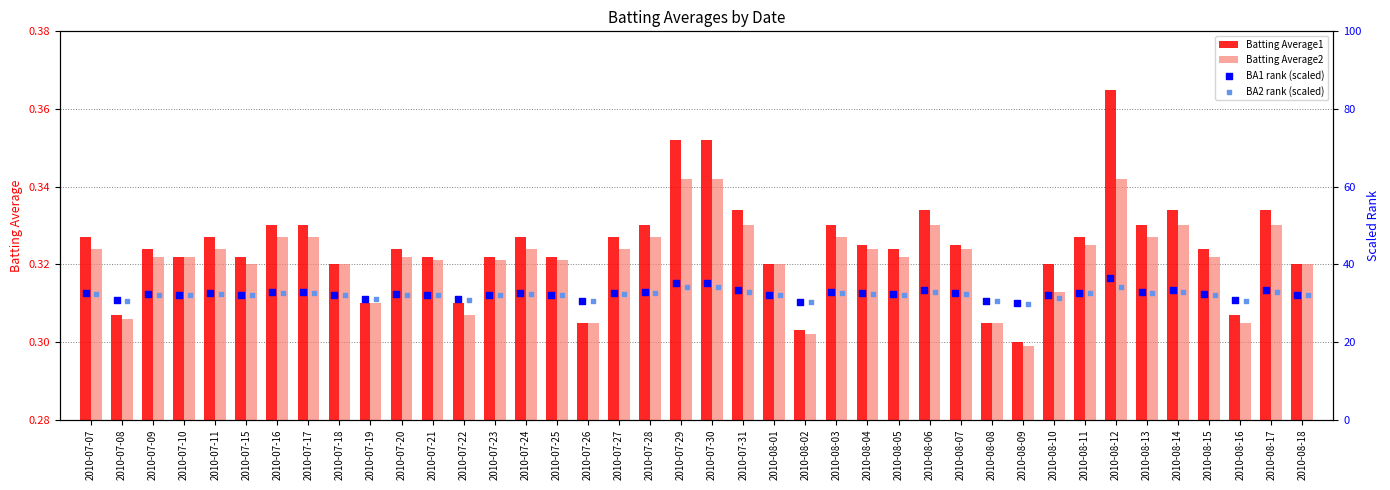

Which series reaches the maximum Y coordinate?

BA1 rank (scaled)